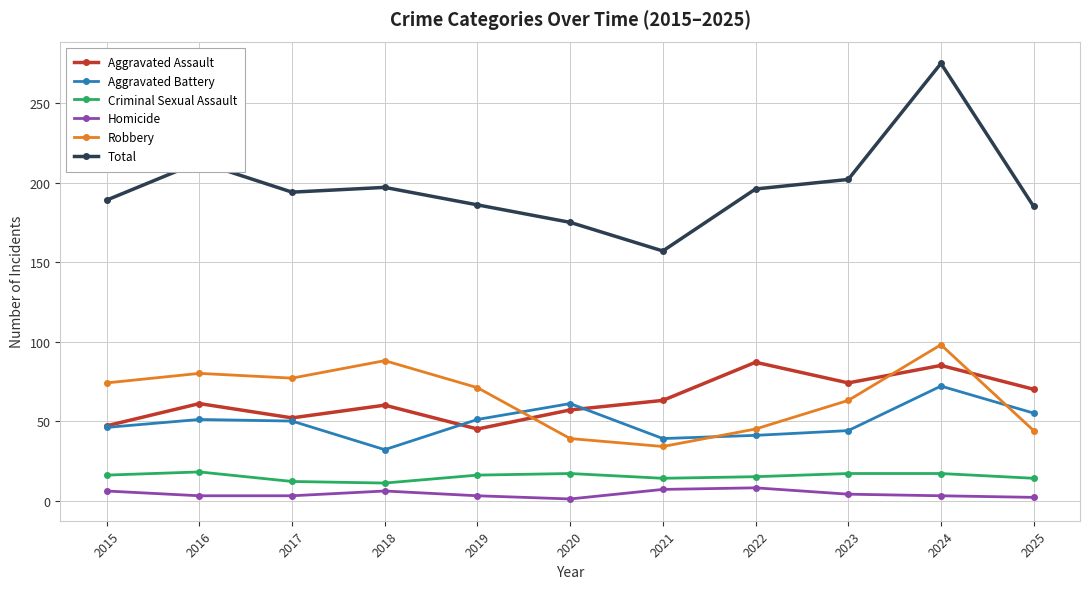

Which series has the largest range (max minus min)?

Total